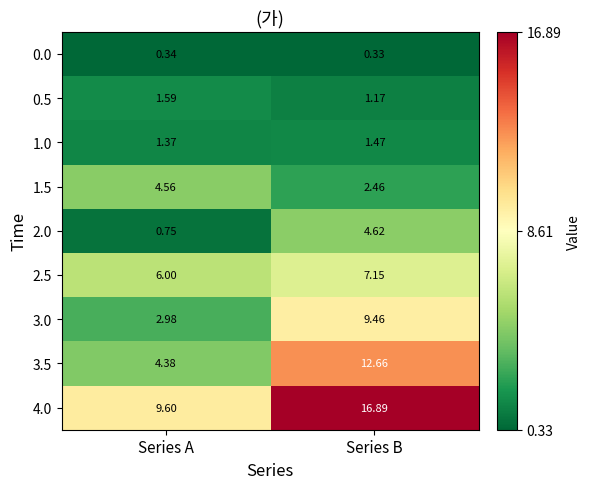

Where does the 3.0 series first go above 9?

Series B